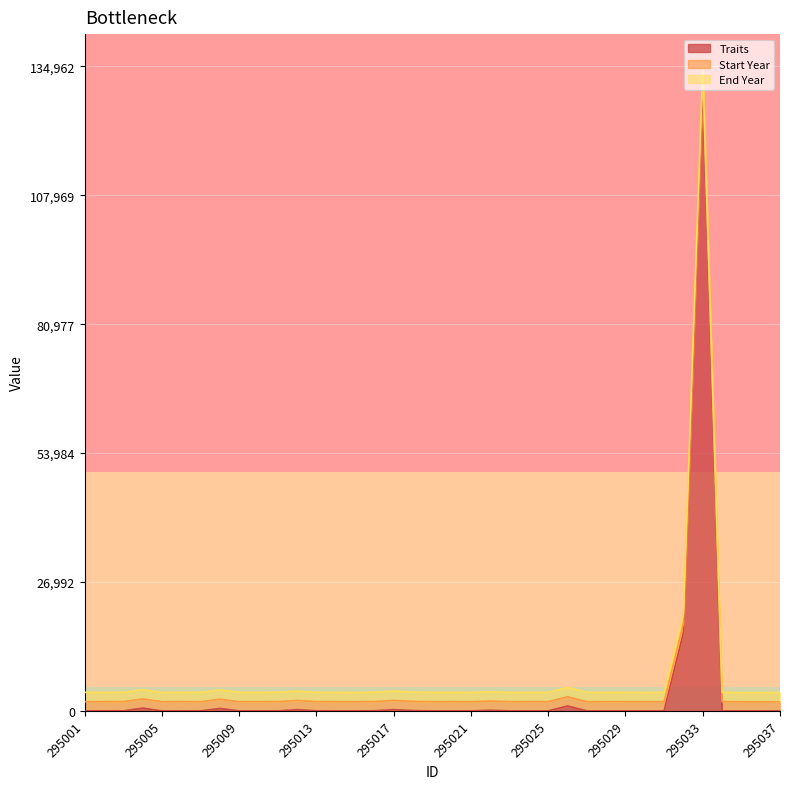

The Traits series shows 0 at 295034. True or false?

True